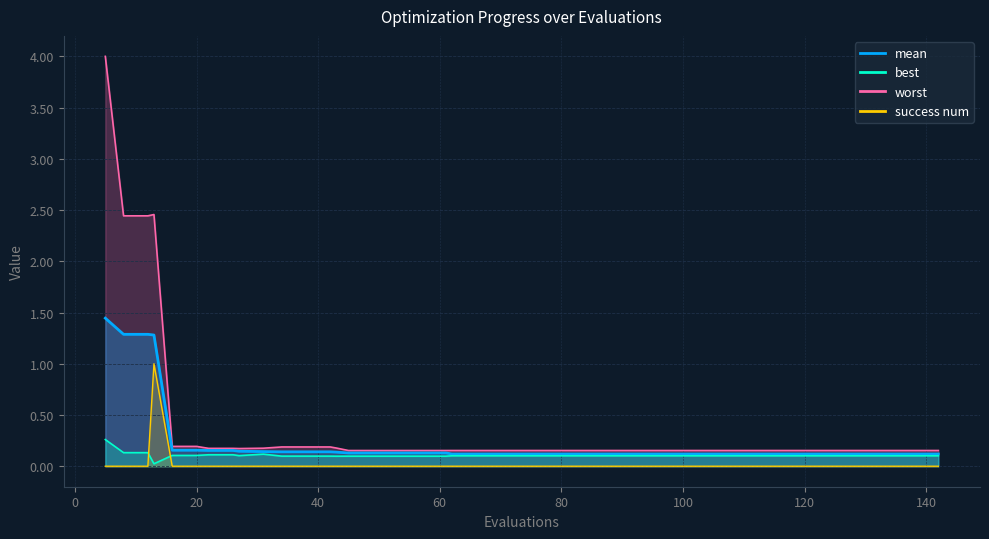

What is the highest value of the worst series?

4.0